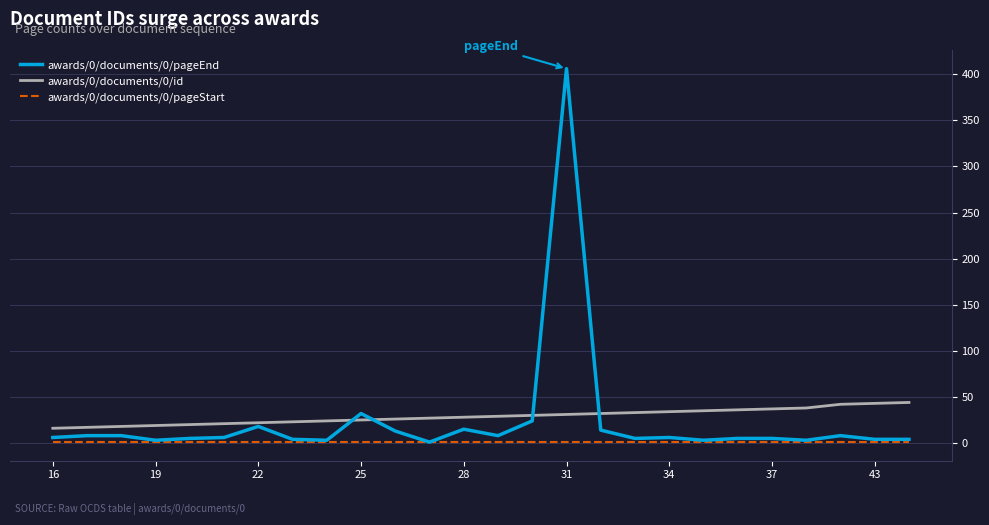

Which series has the largest range (max minus min)?

awards/0/documents/0/pageEnd